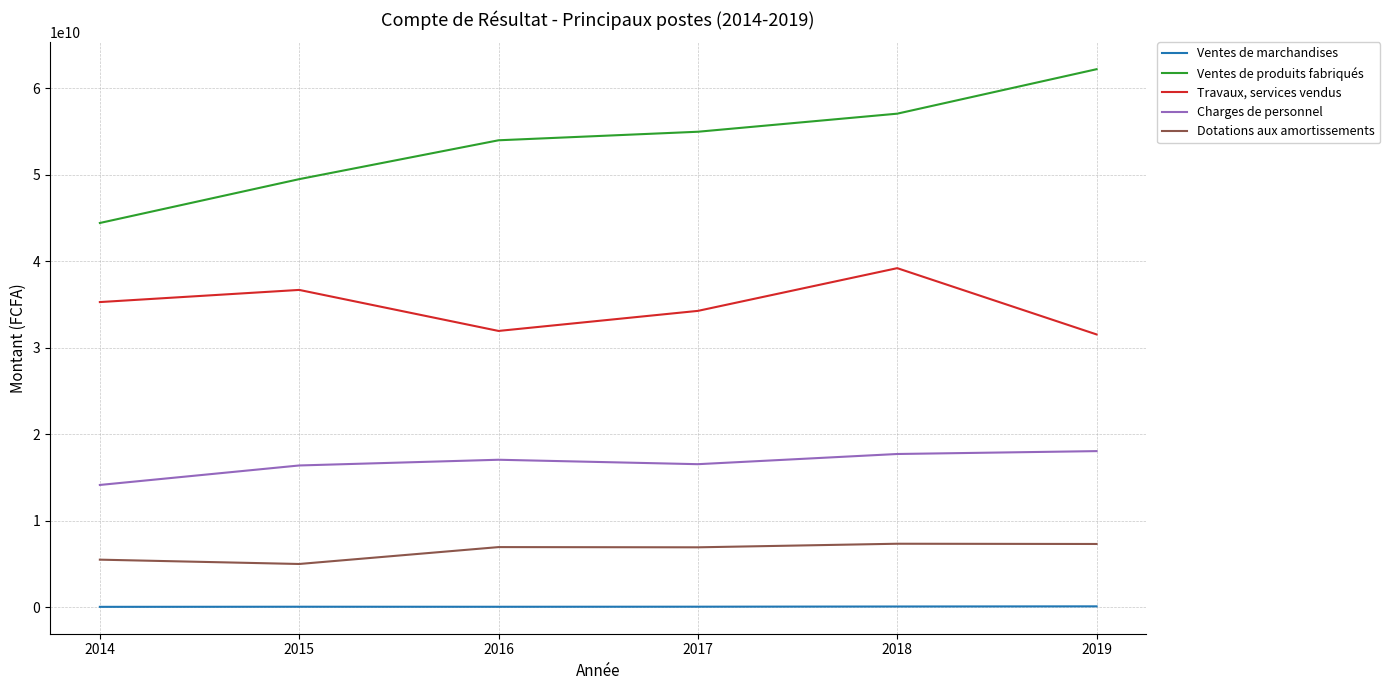

What is the lowest value of the Travaux, services vendus series?

31544326031